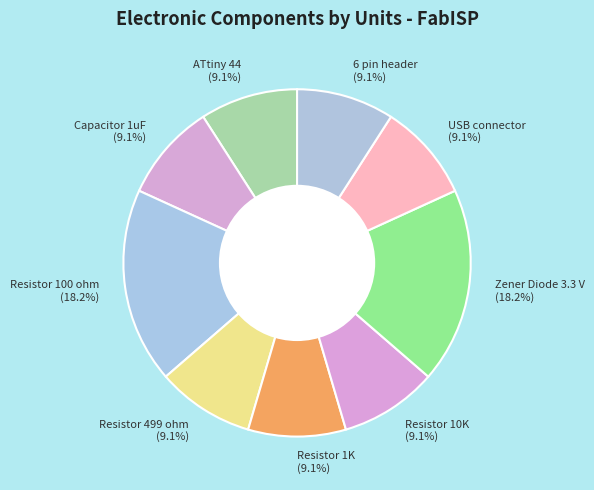

Is it true that Resistor 100 ohm is 4% of the pie?

False